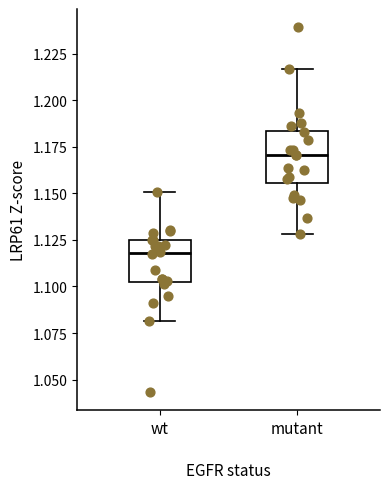

Which box has the lowest median line?

wt